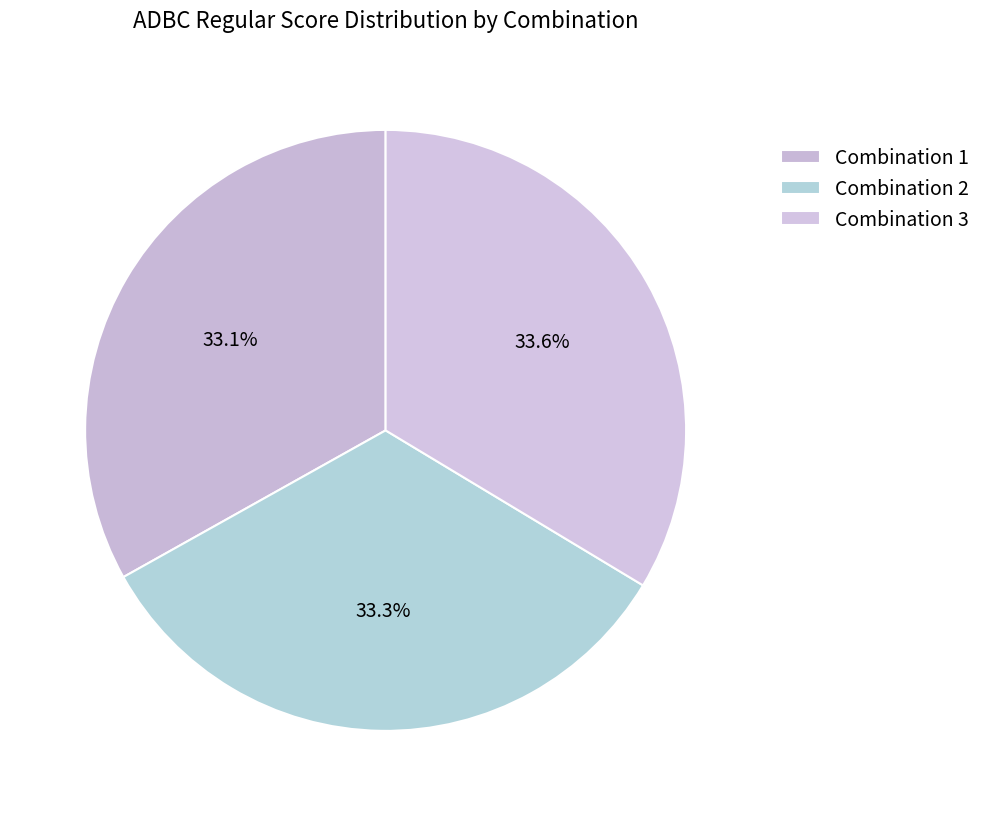

Rank the categories by value from highest to lowest.

Combination 3, Combination 2, Combination 1